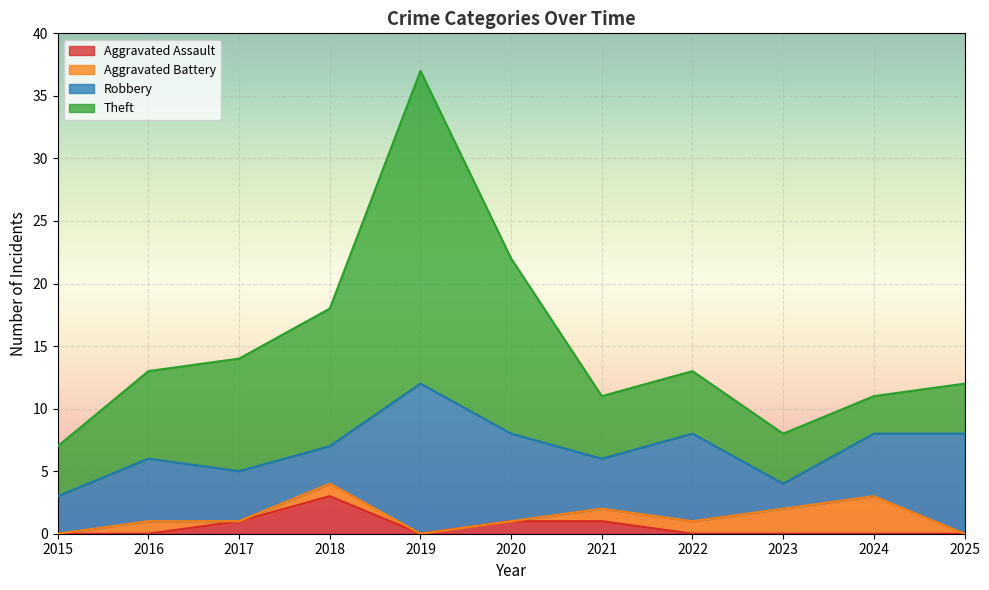

Between 2017 and 2025, which series saw the biggest shift?

Theft